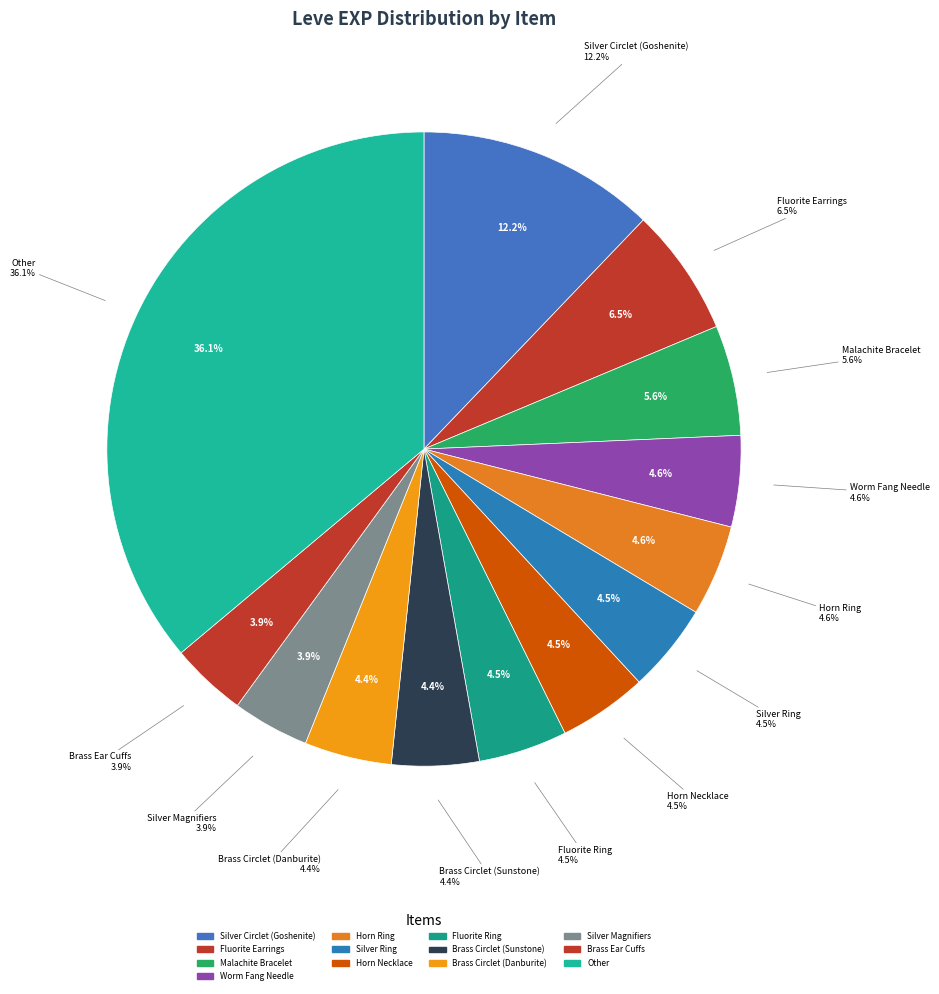

What portion of the pie excludes Copper Wristlets?

100.0%